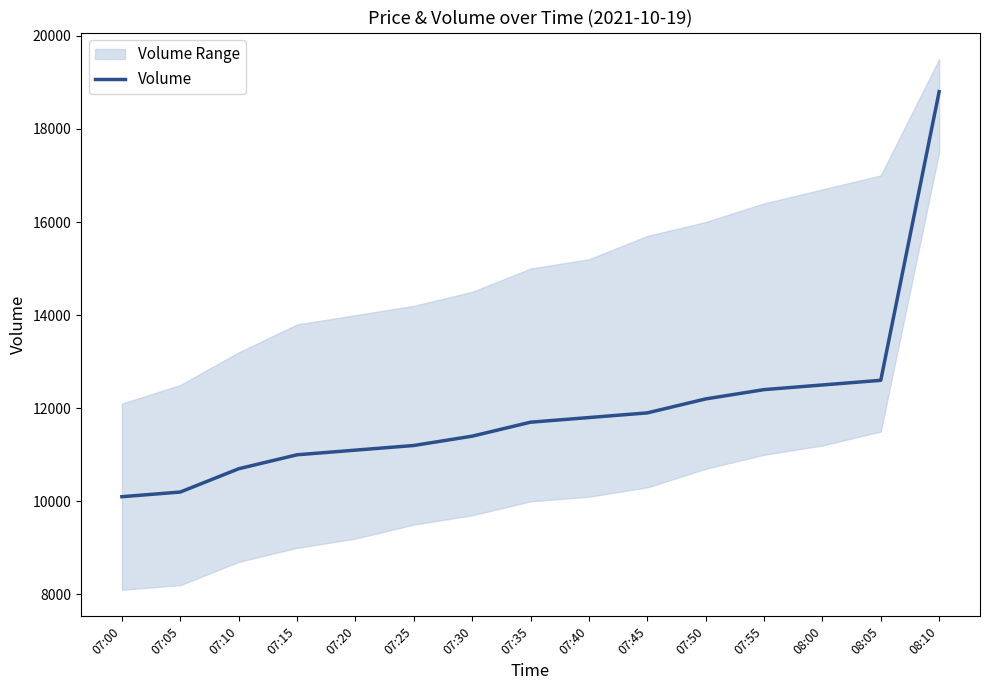

Which label corresponds to the smallest value in the chart?

07:00